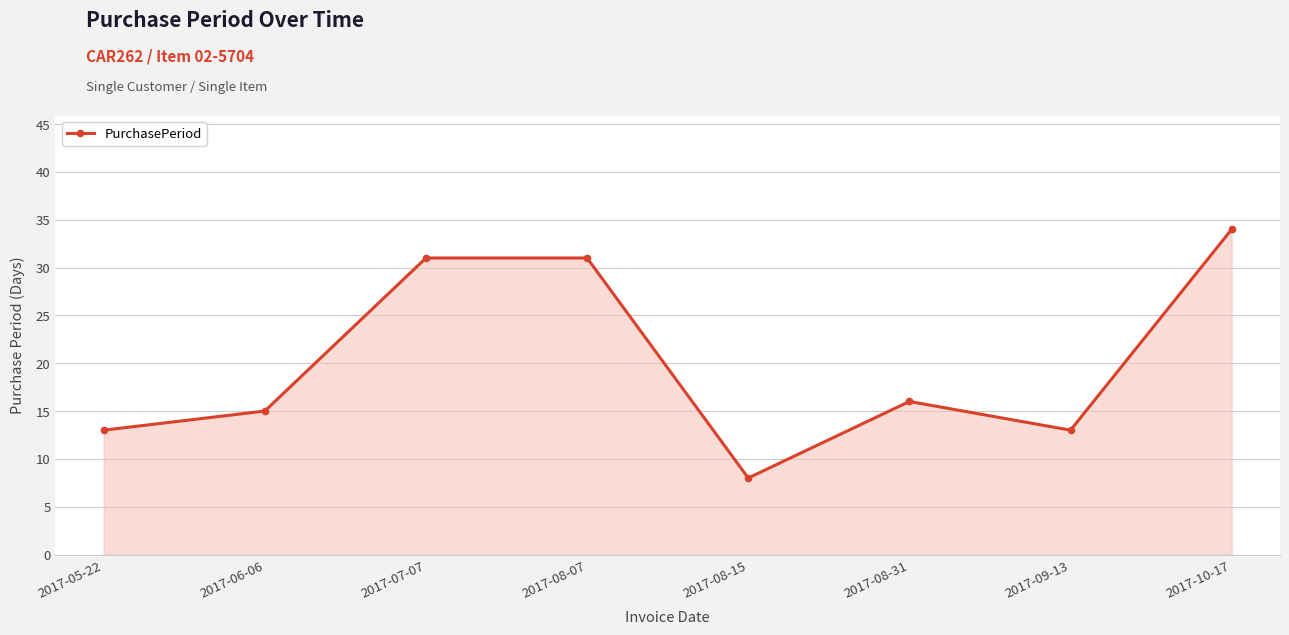

The chart shows a value of 15 at 2017-06-06. True or false?

True